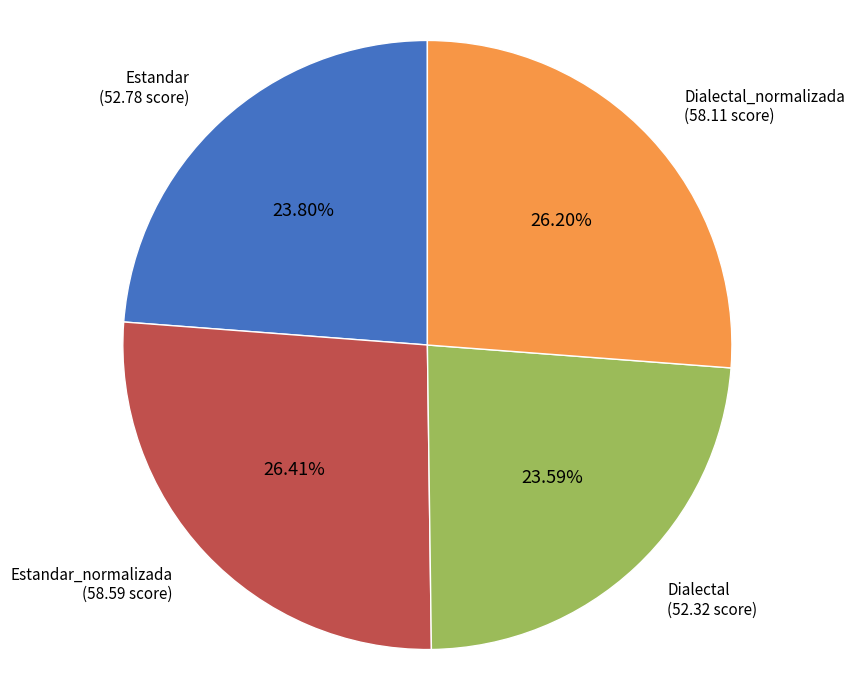

How many slices are in this pie chart?

4